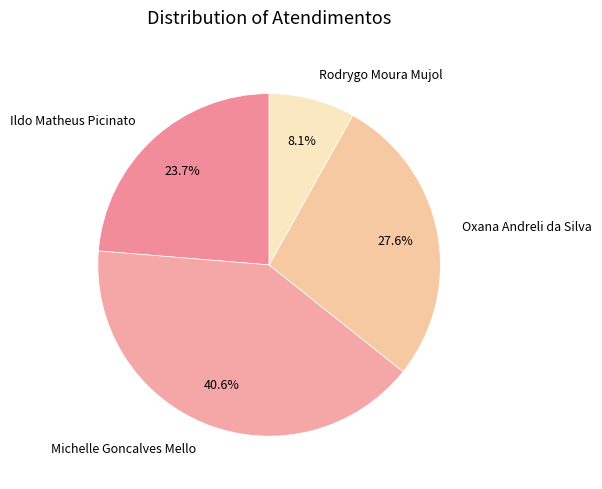

To the nearest percent, what is the difference between the largest and smallest slice percentages?

32%